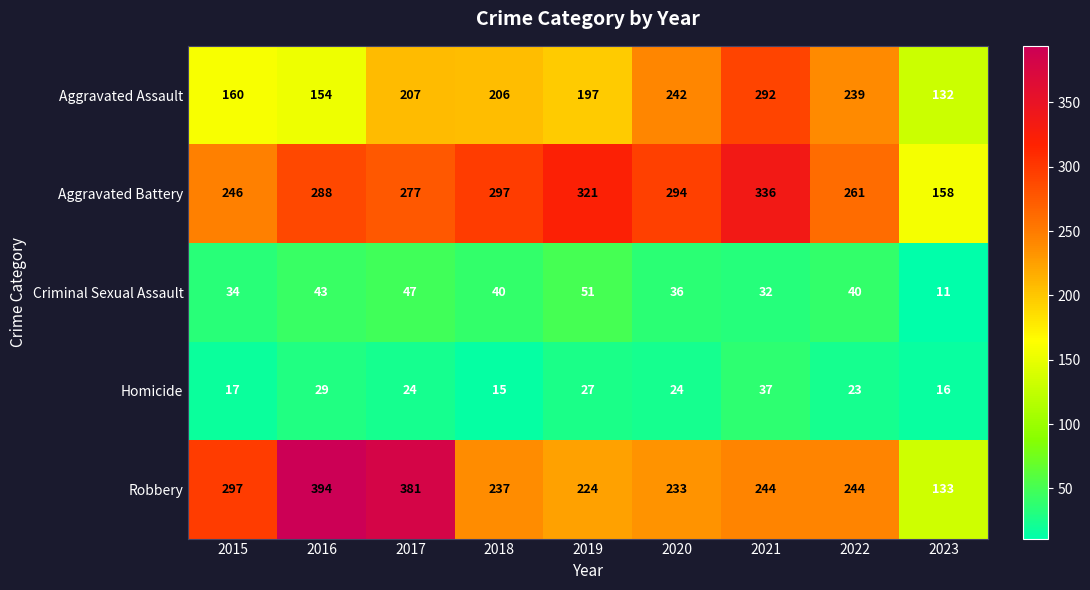

What is the sum of the Criminal Sexual Assault values at 2020 and 2018?

76